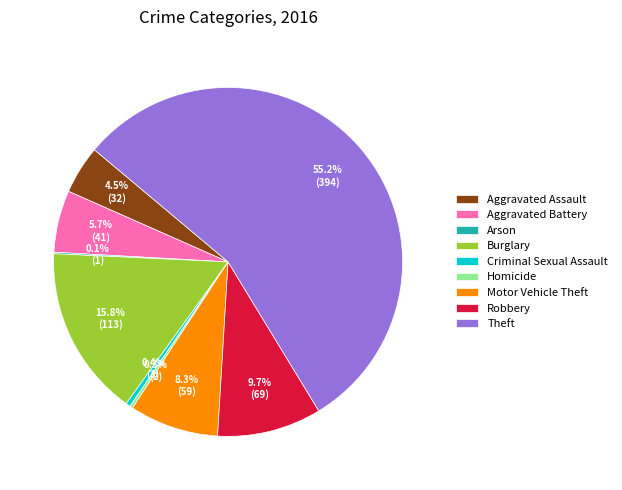

Is the sum of Aggravated Assault and Motor Vehicle Theft greater than half?

No